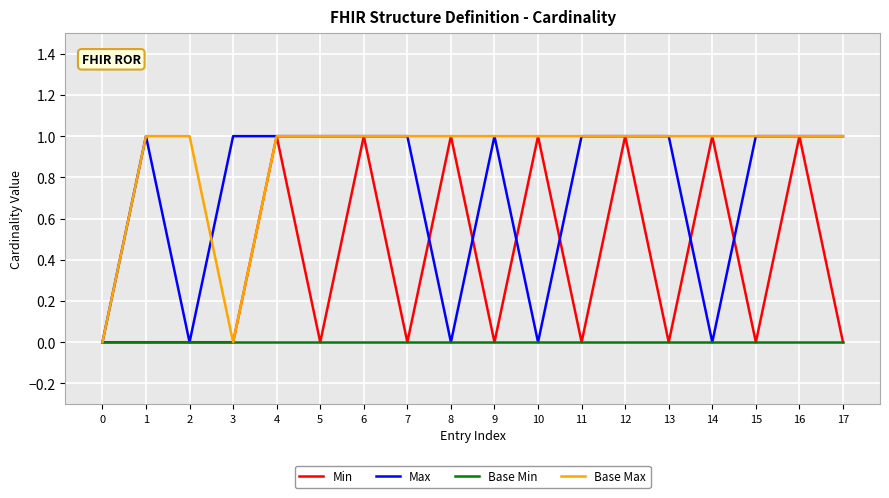

What are all the series names shown in the legend?

Min, Max, Base Min, Base Max